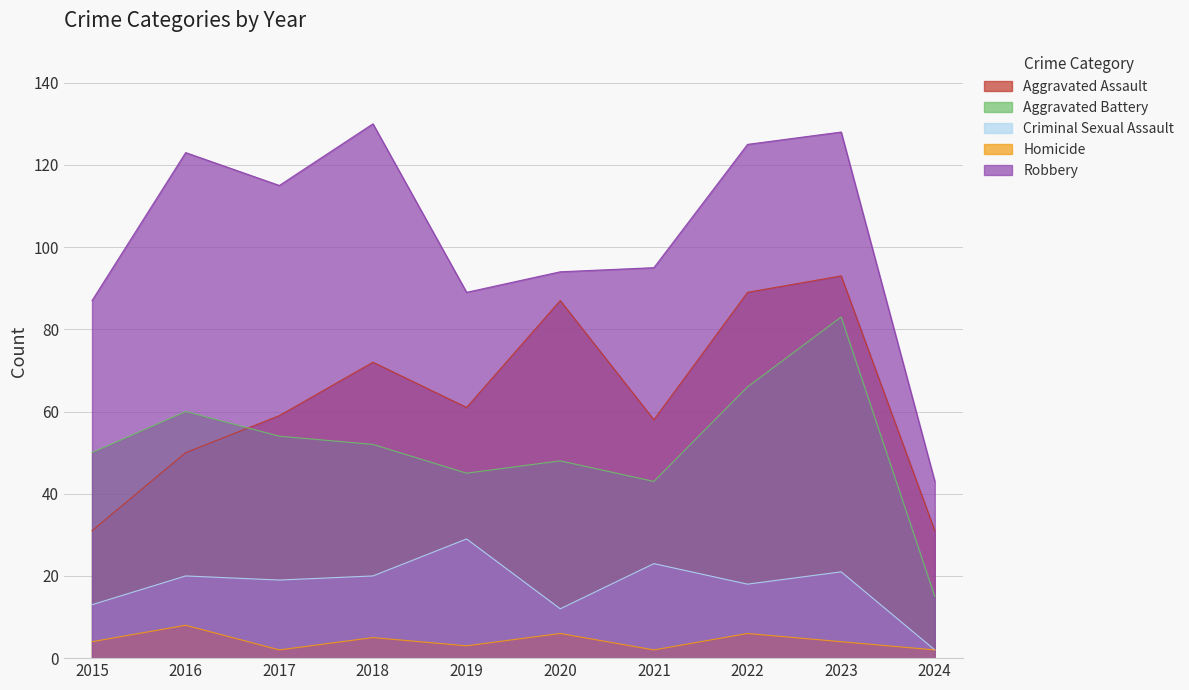

True or false: Robbery and Homicide cross at least once.

False